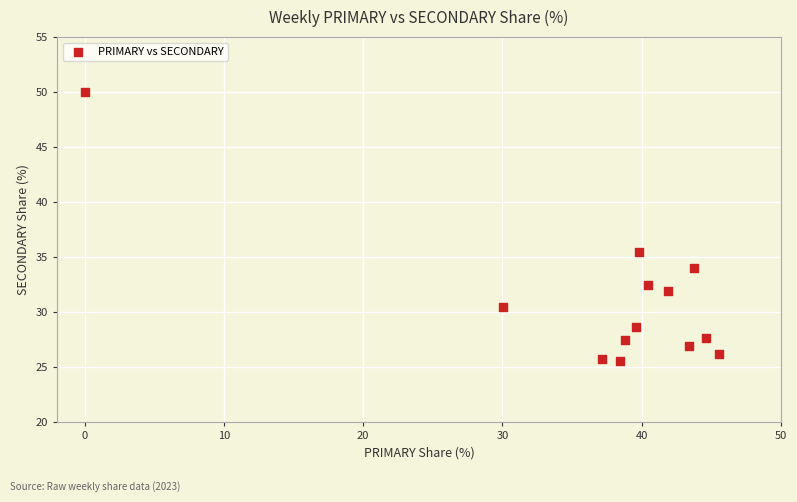

What is the range of X values (max minus min)?

45.5